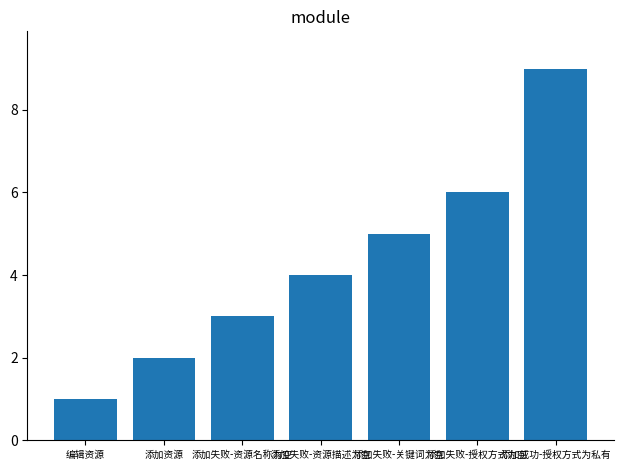

Approximately how many times larger is the value at 编辑资源 compared to 添加失败-资源名称为空?

0.3